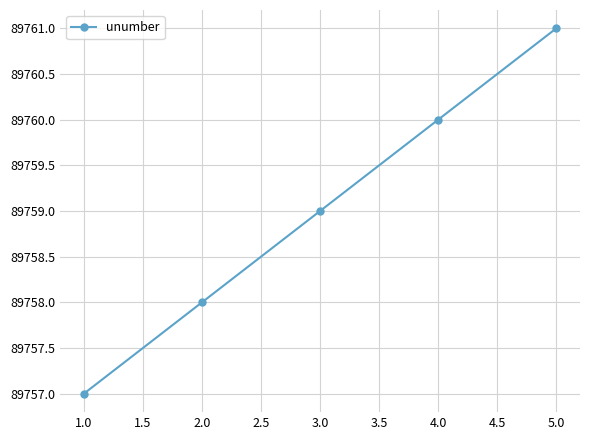

What is the minimum value shown in the chart?

89757